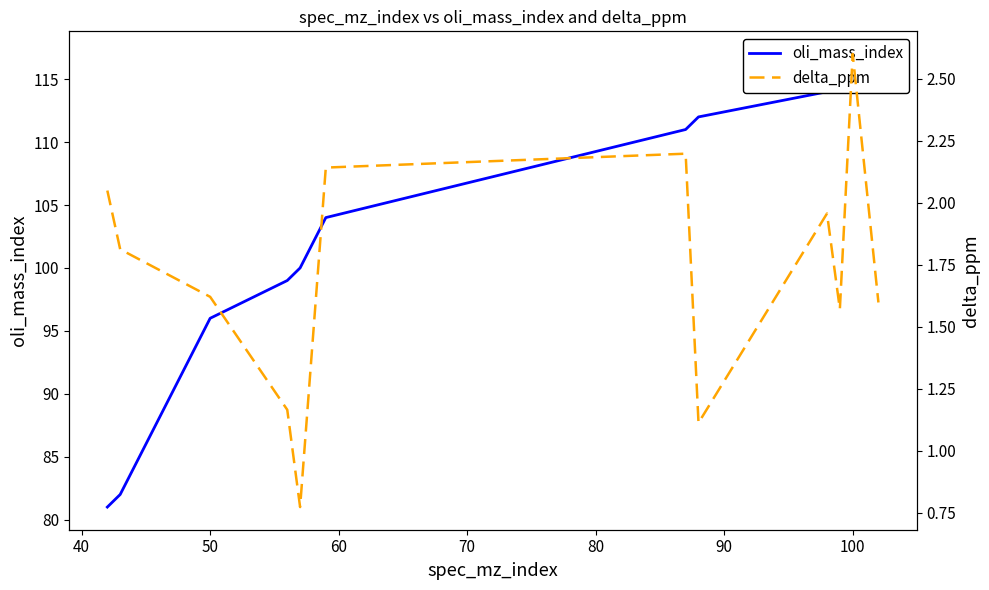

What is the minimum value shown in the chart?

0.8